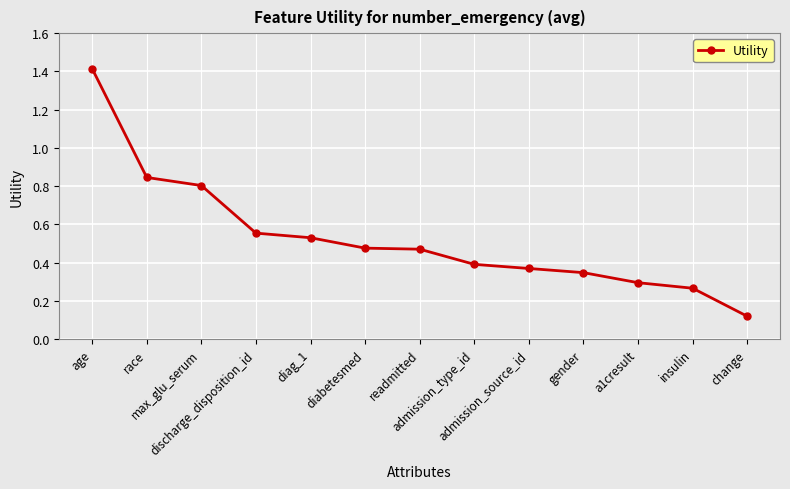

What is the sum of all values?

6.9